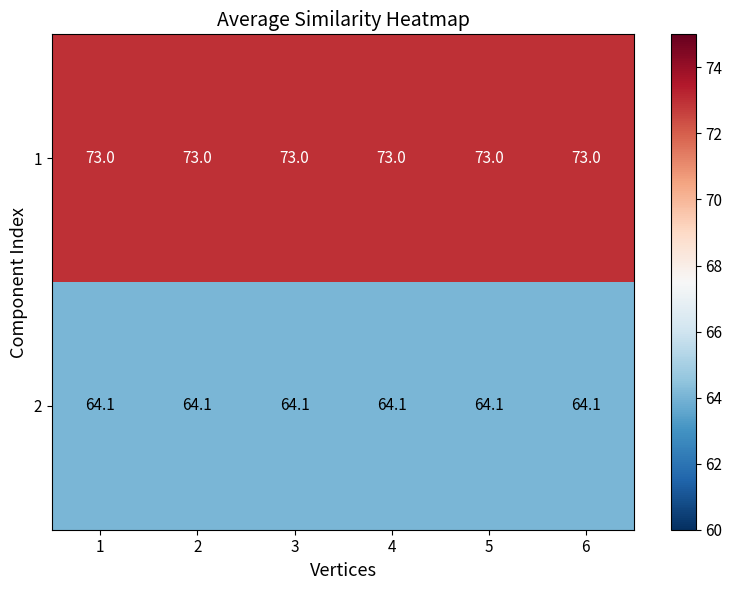

Rank the series by their maximum value, from highest to lowest.

1, 2